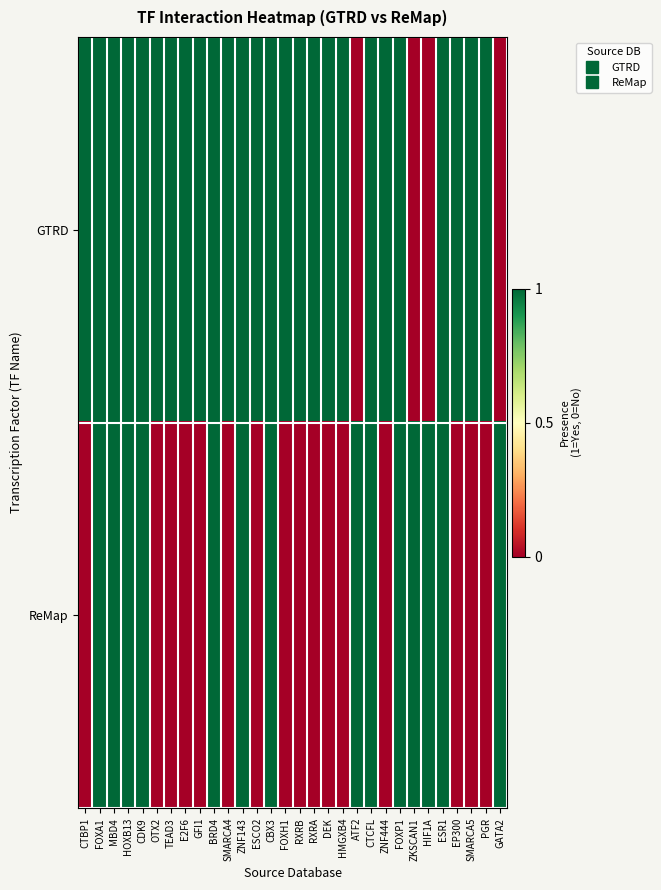

Which has a higher value, EP300 or TEAD3?

EP300